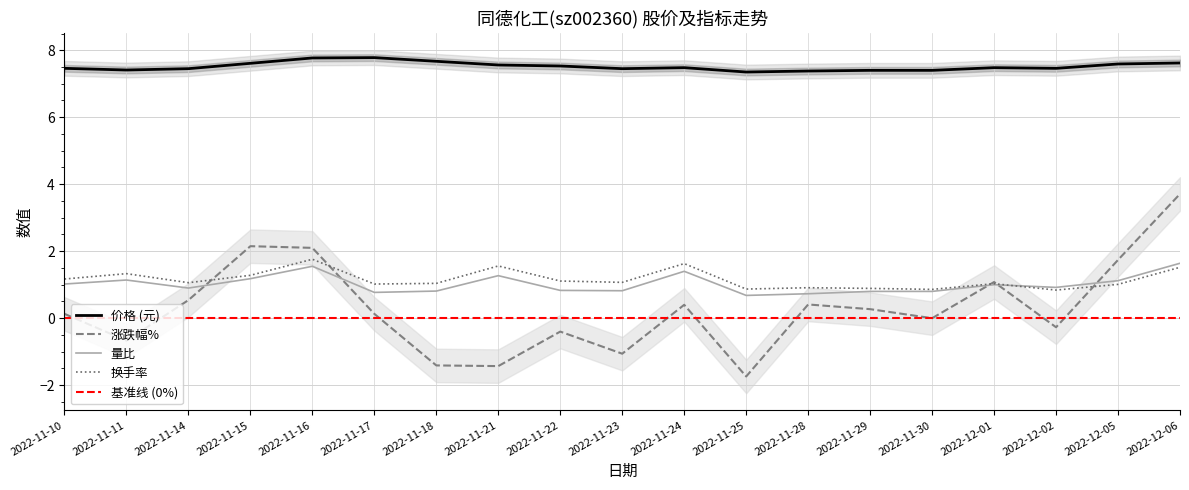

What is the minimum value for 价格?

7.3